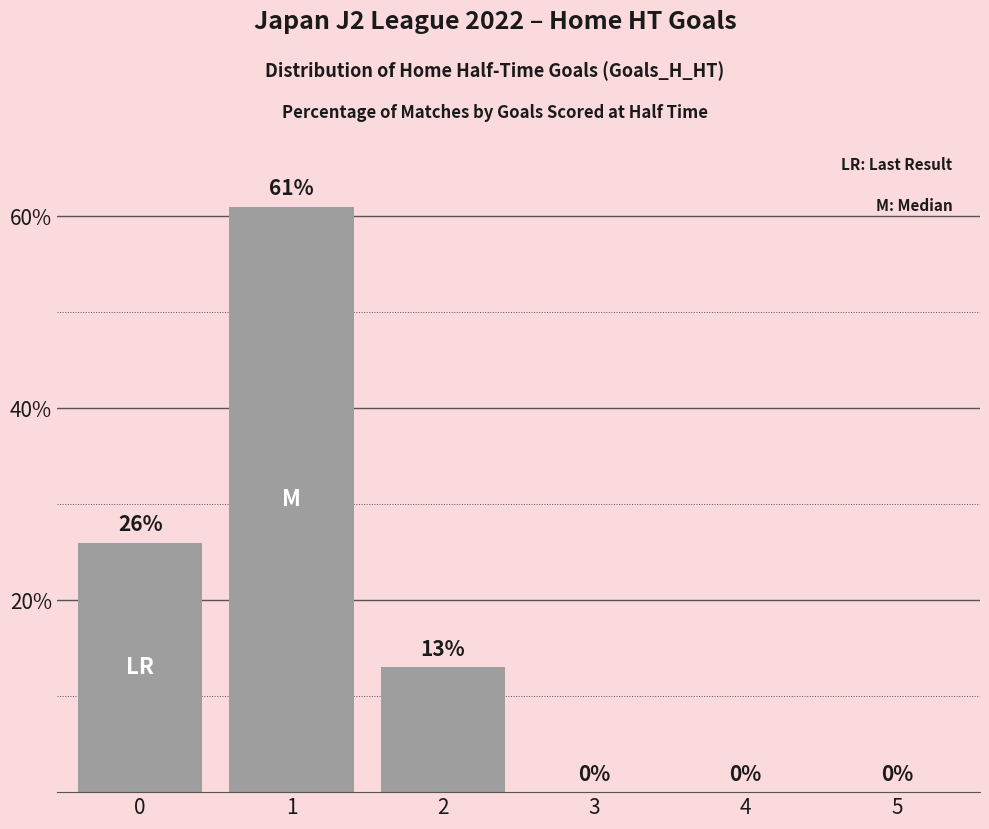

Count the number of categories in the chart.

6